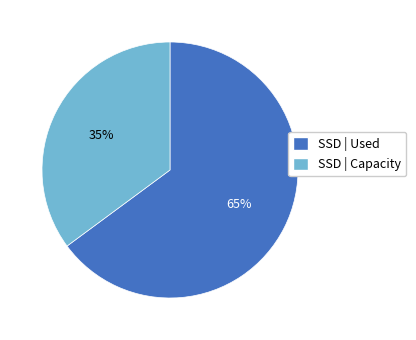

Is there a majority slice in this chart?

Yes